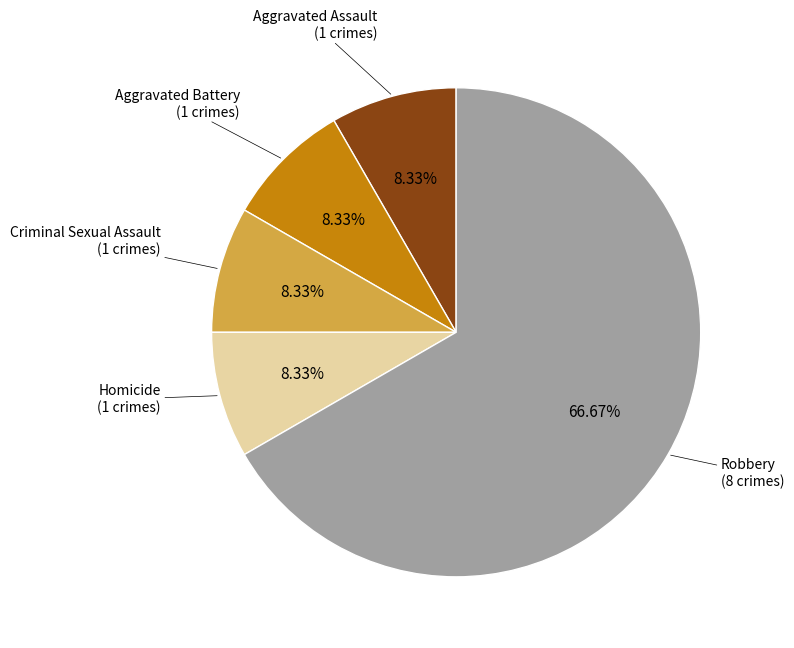

Does any single category account for the majority?

Yes